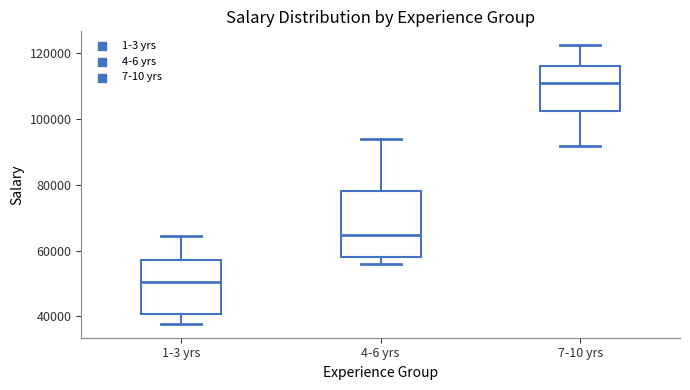

Which box's median line is the lowest?

1-3 yrs